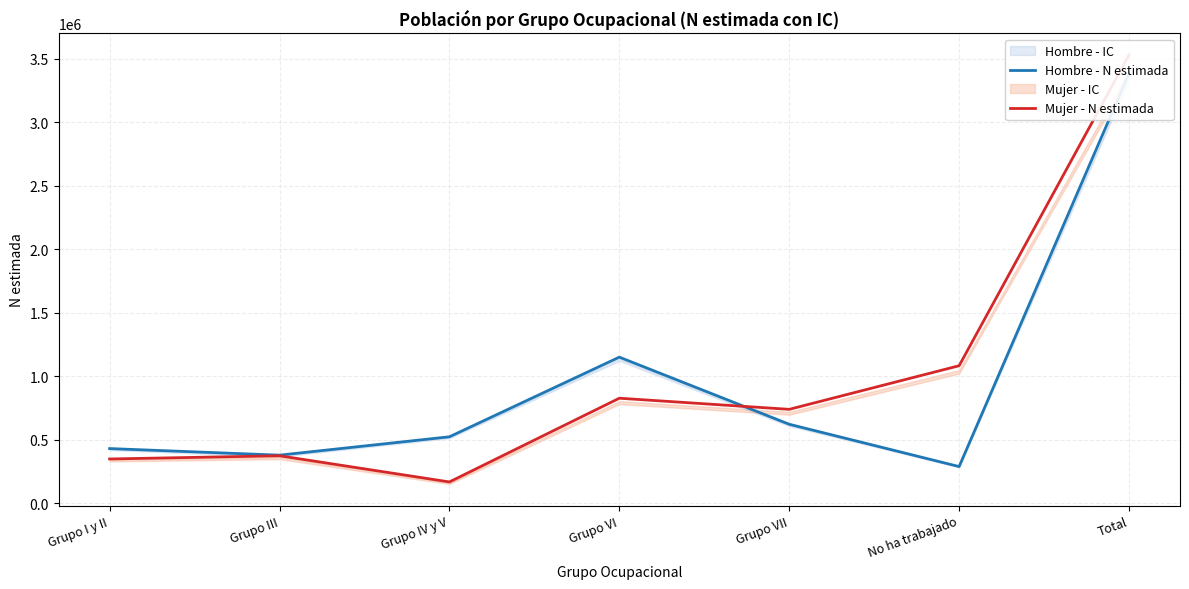

Where is Hombre - N estimada nearest to the value 1836433?

Grupo VI